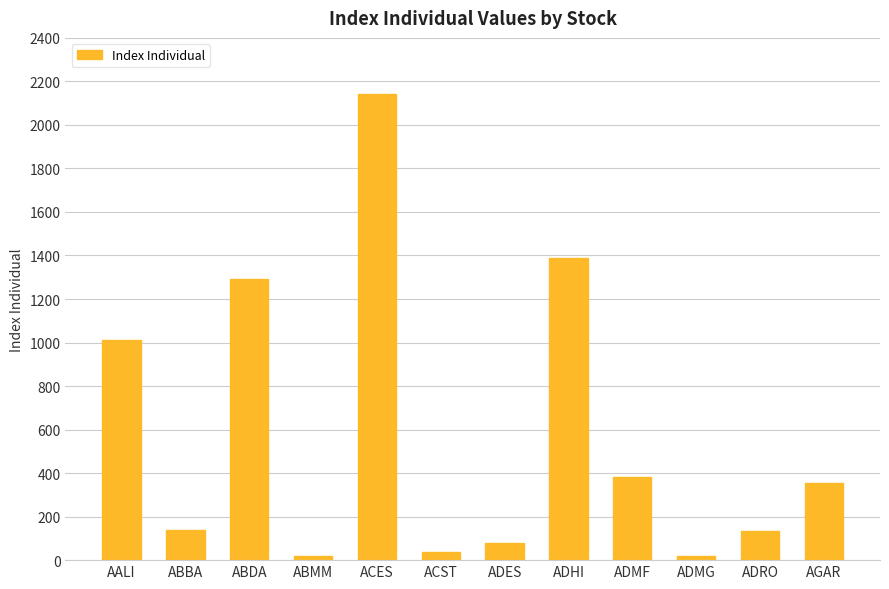

Does the chart contain stacked bars?

No